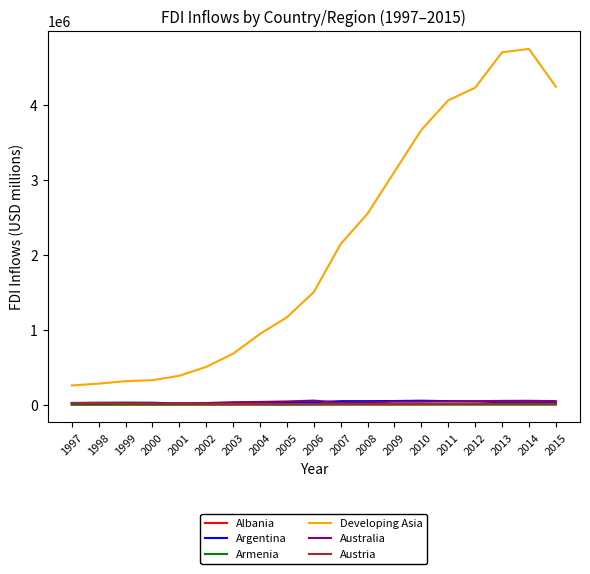

Which series has the widest spread of values?

Developing Asia